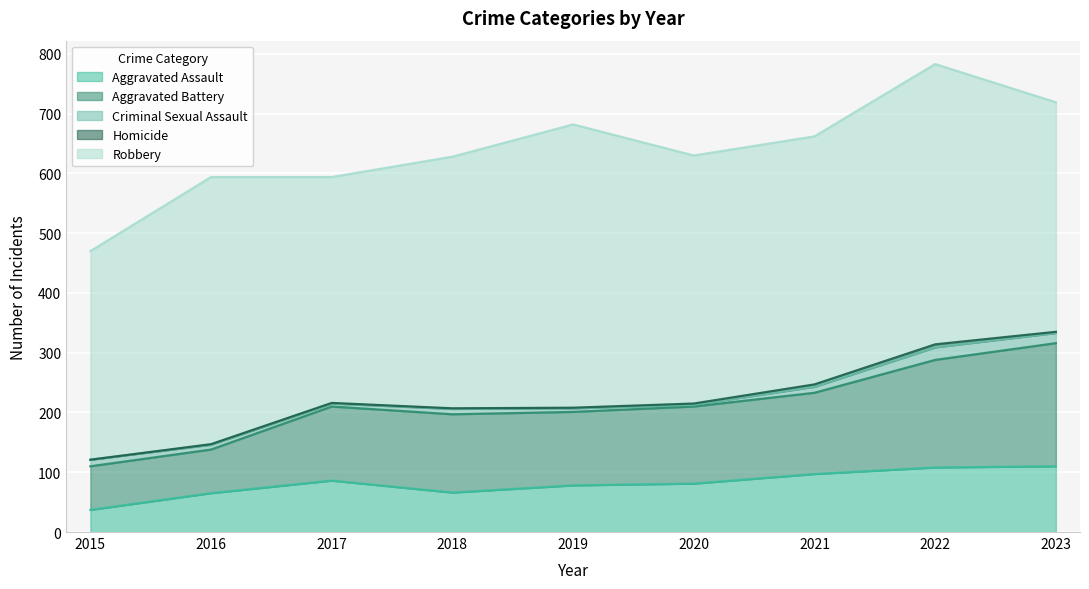

Between 2017 and 2015, which is larger?

2017